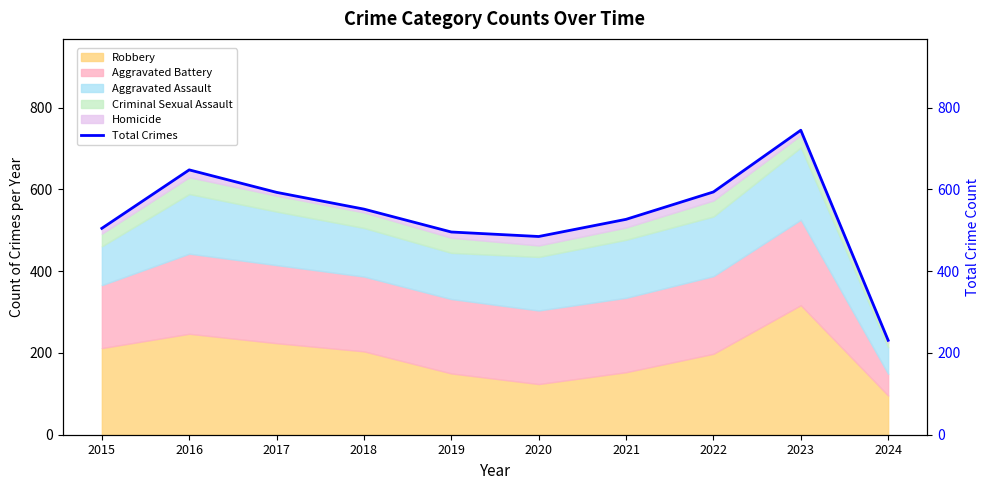

How many lines are shown in the chart?

1